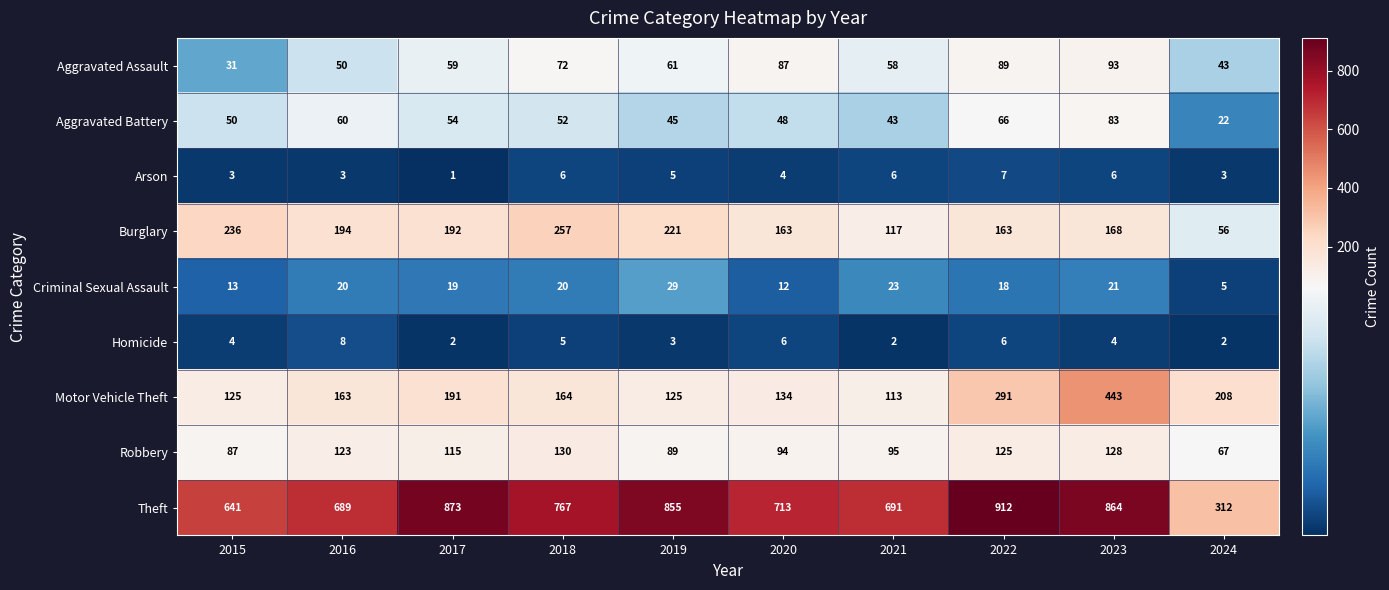

Read the Burglary value at 2018.

257